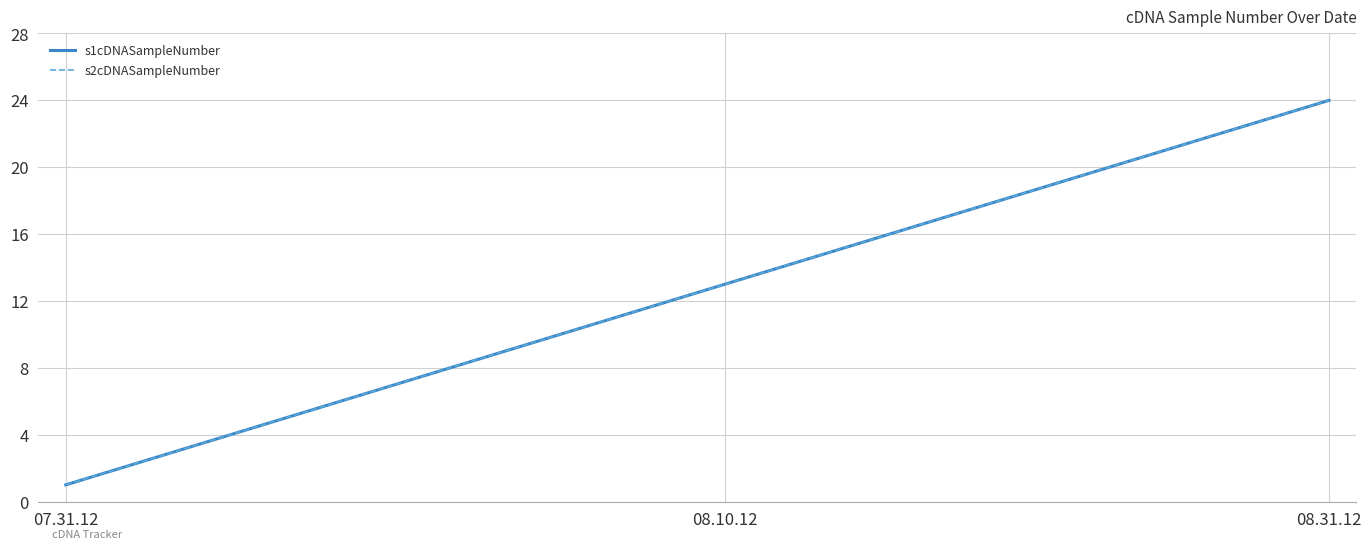

Is this an area chart (filled region under the line)?

No